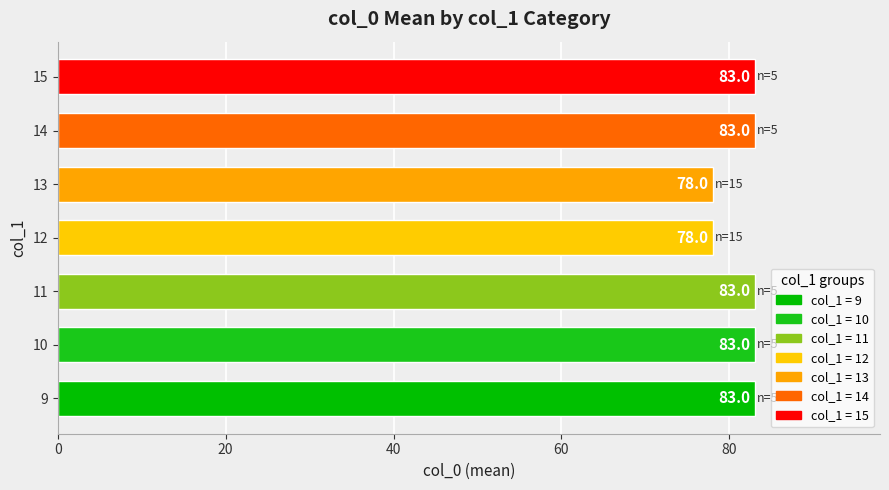

Count the values in the range 78 to 83.

7